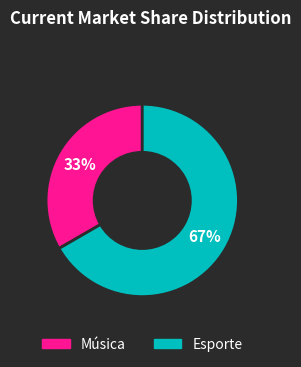

Does Esporte account for over 50% of the chart?

Yes